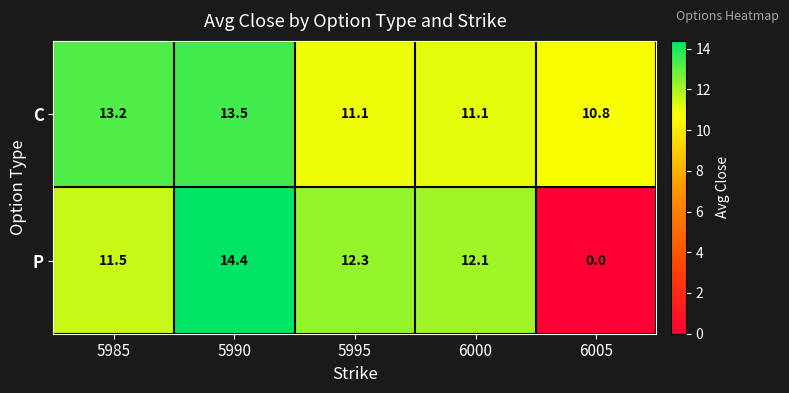

What is the difference between the maximum and minimum values in the P series?

14.4